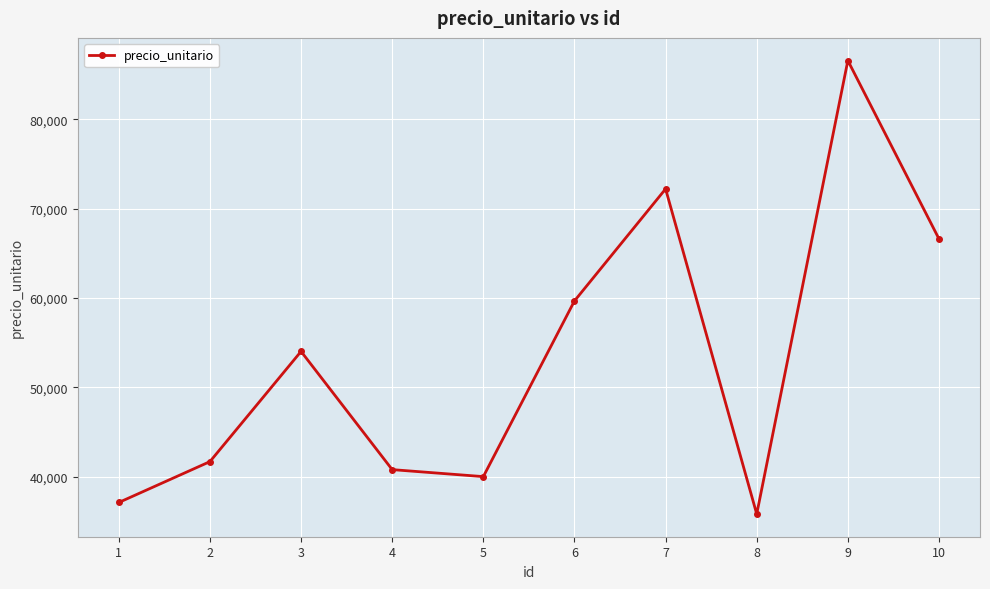

What is the approximate value at 7, to the nearest 100?

72200